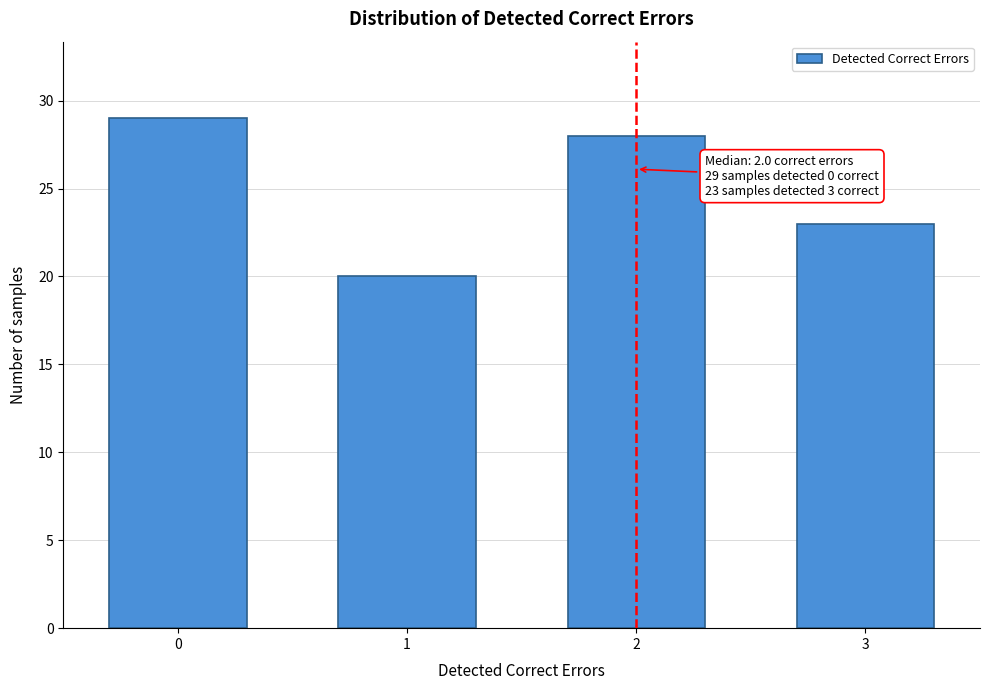

Reading right to left, transcribe all the data shown in this chart.

3=23	2=28	1=20	0=29